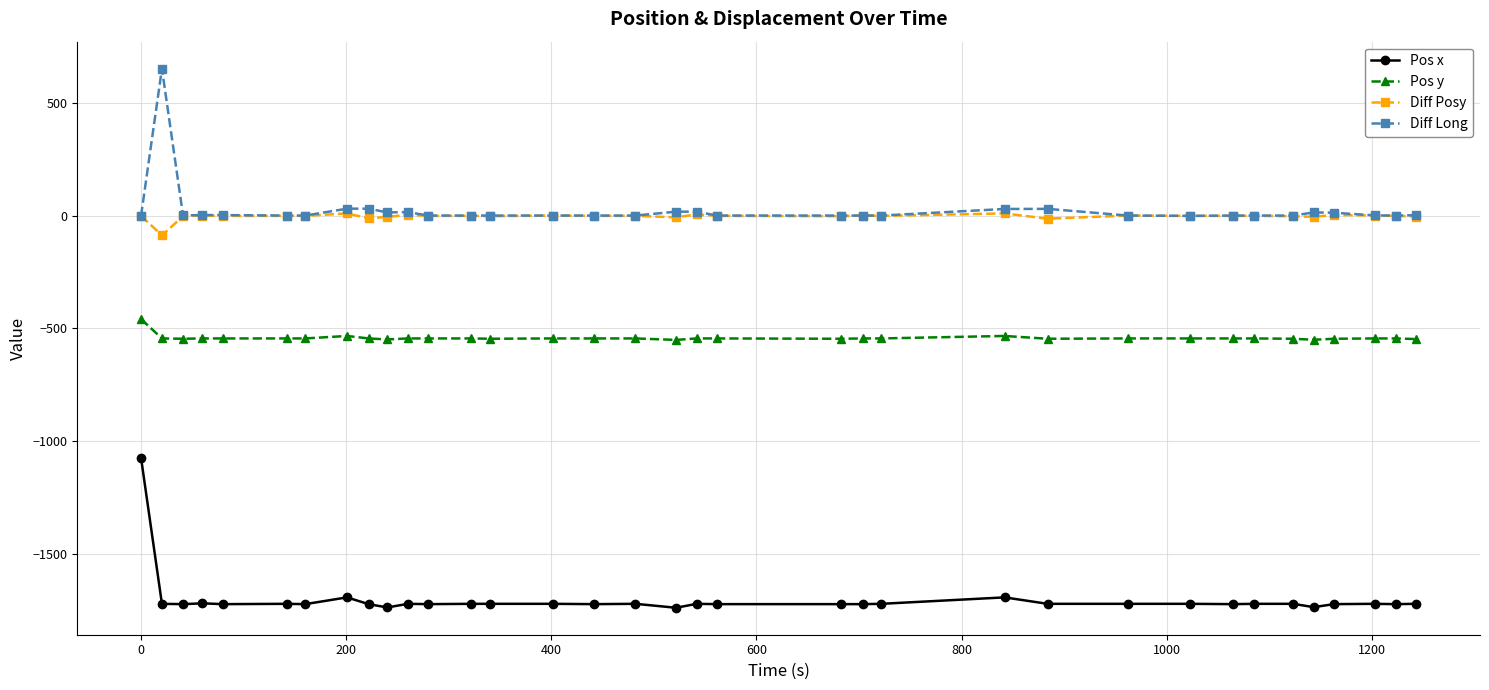

True or false: Pos x has more than 2 points higher than both neighbors.

True